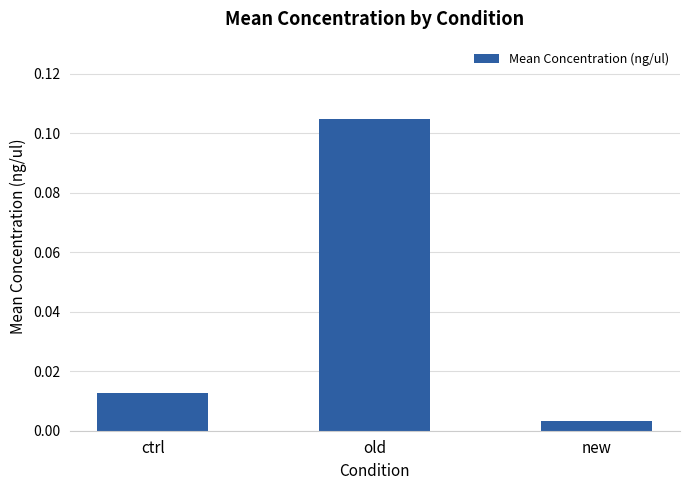

At which category does the chart reach its minimum across all series?

new